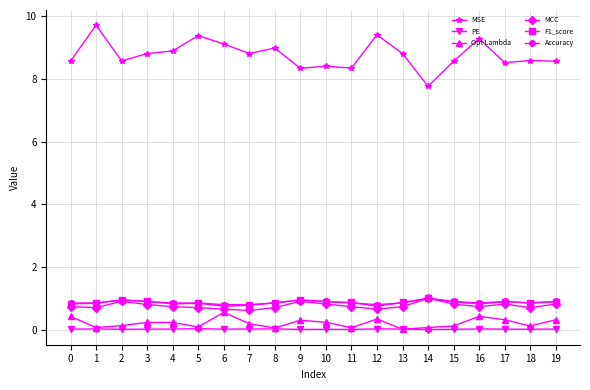

Which series has the largest total across all categories?

MSE